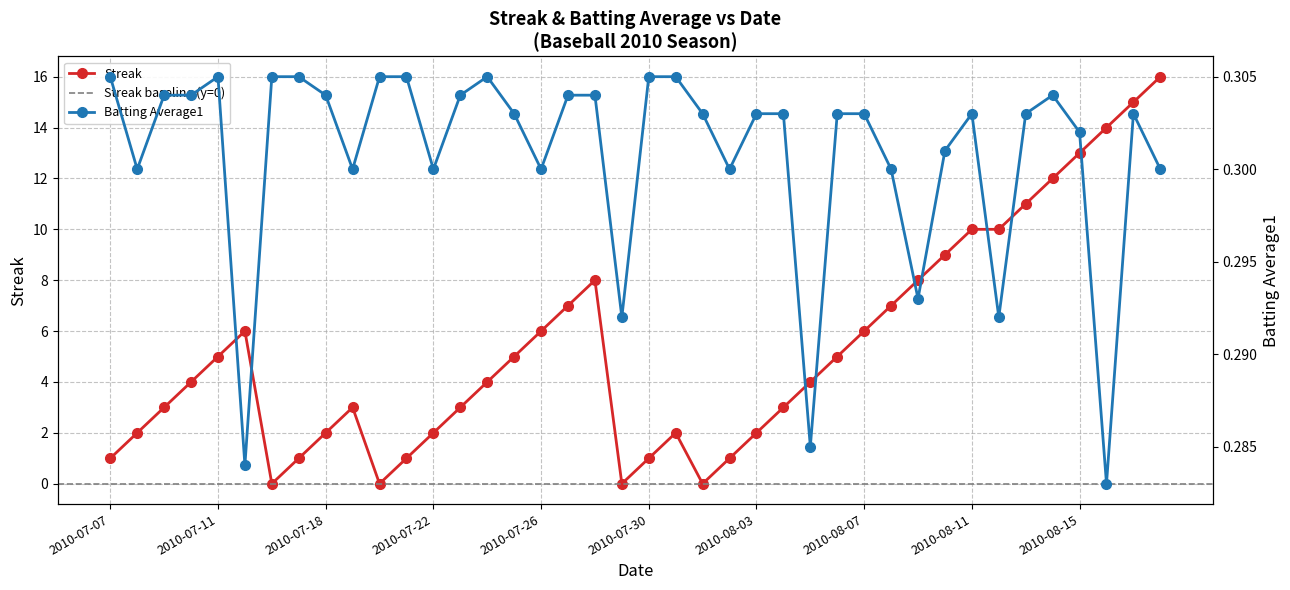

List the labels in order of Batting Average1 value, smallest first.

2010-08-16, 2010-07-15, 2010-08-05, 2010-07-29, 2010-08-12, 2010-08-09, 2010-07-08, 2010-07-19, 2010-07-22, 2010-07-26, 2010-08-02, 2010-08-08, 2010-08-18, 2010-08-10, 2010-08-15, 2010-07-25, 2010-08-01, 2010-08-03, 2010-08-04, 2010-08-06, 2010-08-07, 2010-08-11, 2010-08-13, 2010-08-17, 2010-07-09, 2010-07-10, 2010-07-18, 2010-07-23, 2010-07-27, 2010-07-28, 2010-08-14, 2010-07-07, 2010-07-11, 2010-07-16, 2010-07-17, 2010-07-20, 2010-07-21, 2010-07-24, 2010-07-30, 2010-07-31